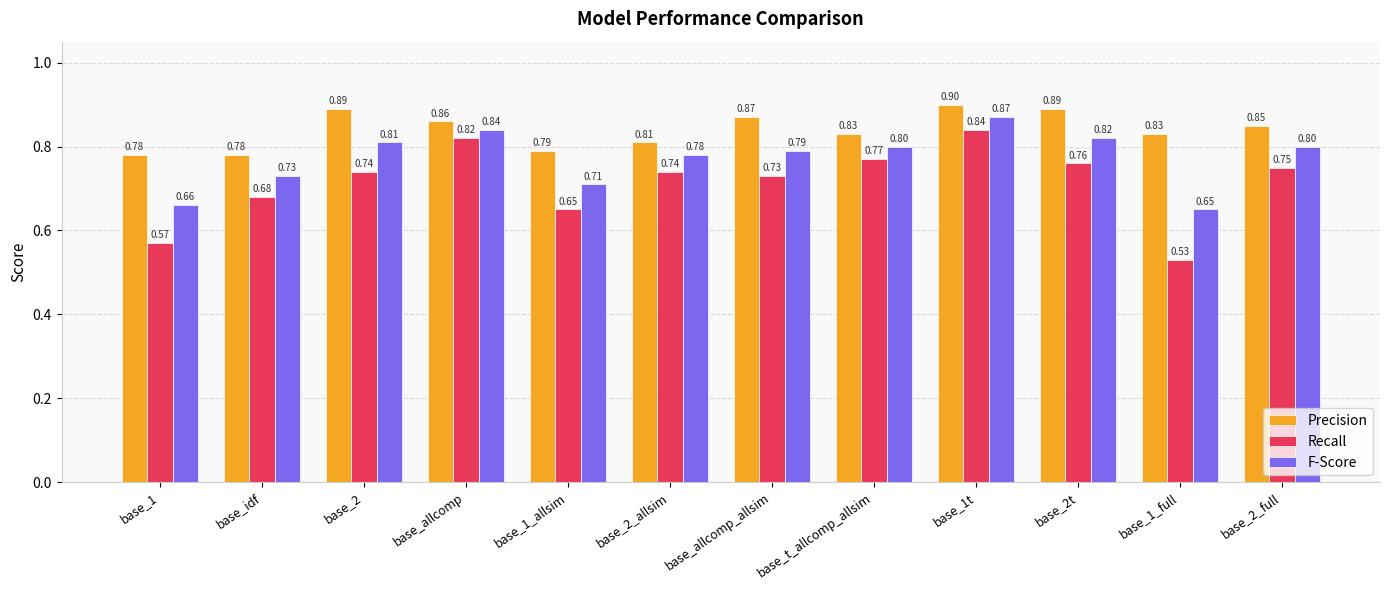

What is the value of the F-Score bar at the 3rd from the left?

0.8